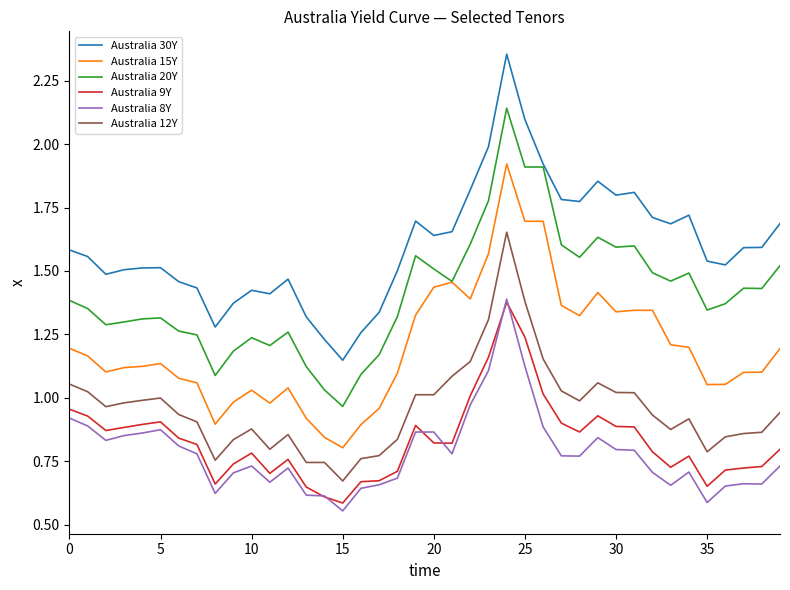

How many lines are shown in the chart?

6